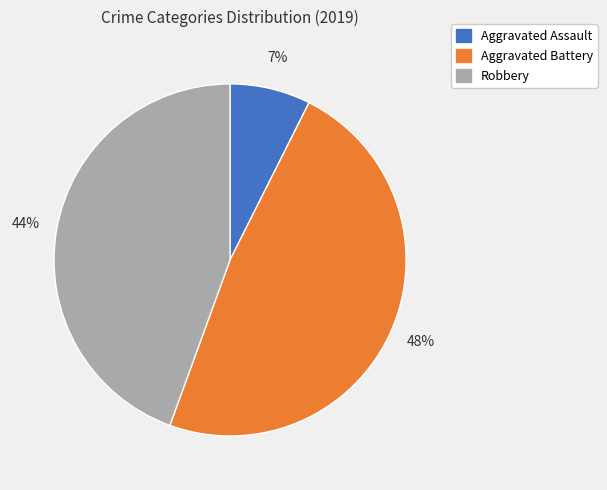

Which slice is the smallest?

Aggravated Assault